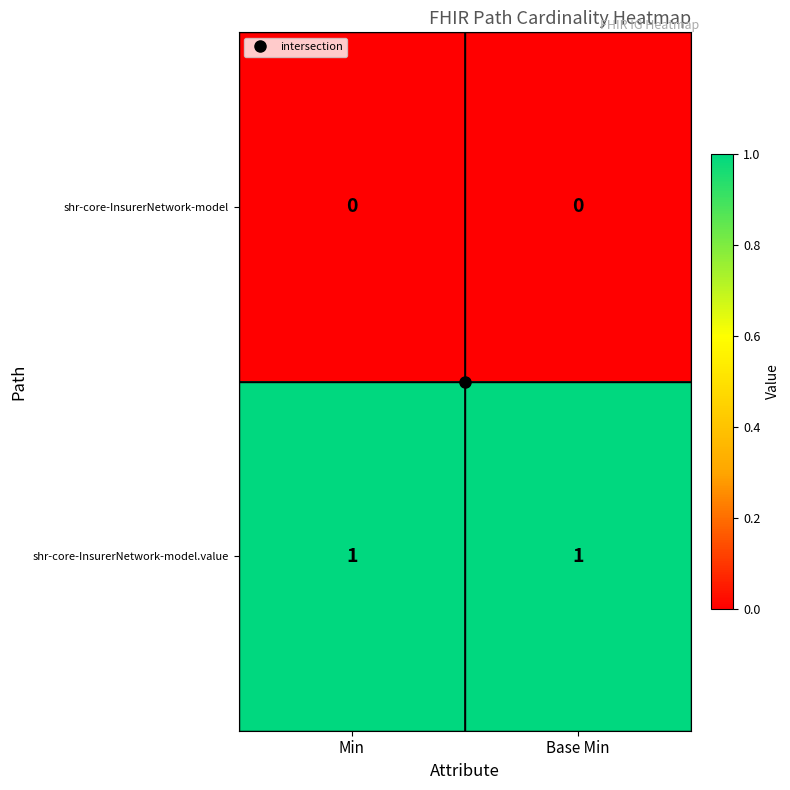

Is the value of shr-core-InsurerNetwork-model.value at Base Min greater than the value of shr-core-InsurerNetwork-model at Base Min?

Yes